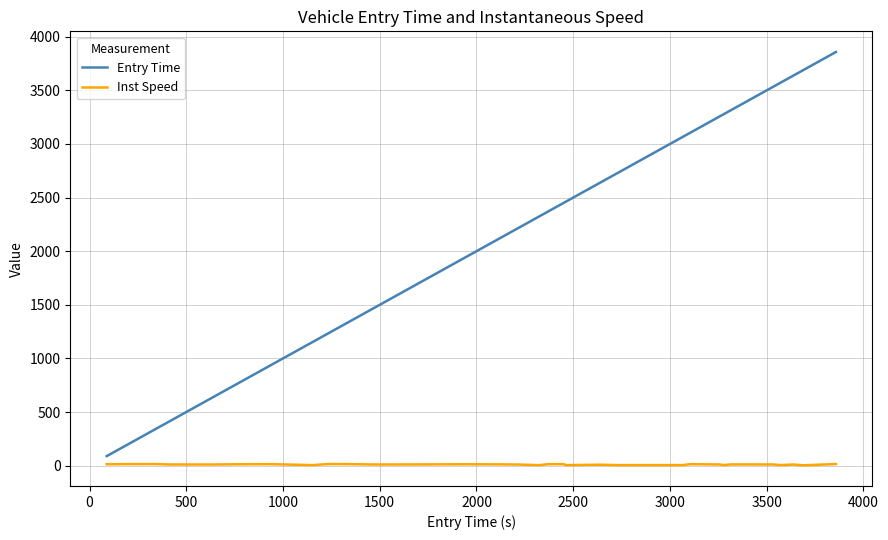

List the series in order of their overall mean, lowest first.

Inst Speed, Entry Time